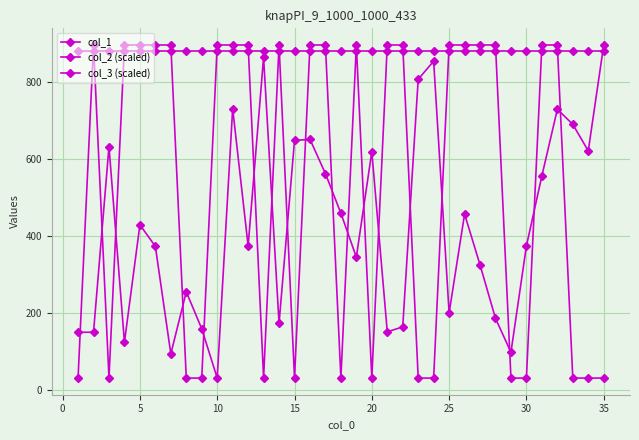

How many data points in col_1 are less than 374?

16